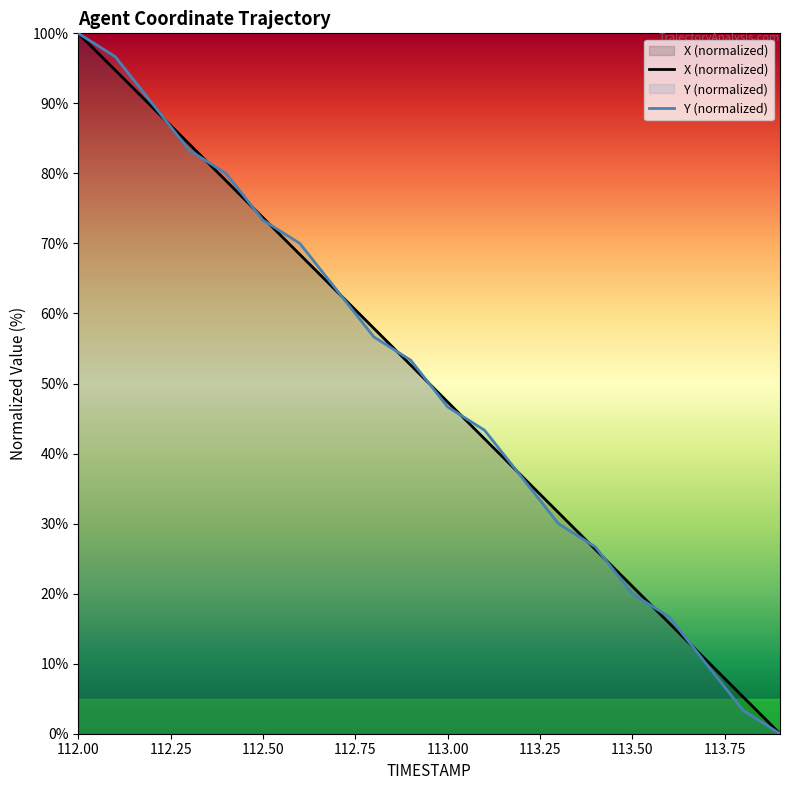

At which category does the chart reach its peak across all series?

112.00